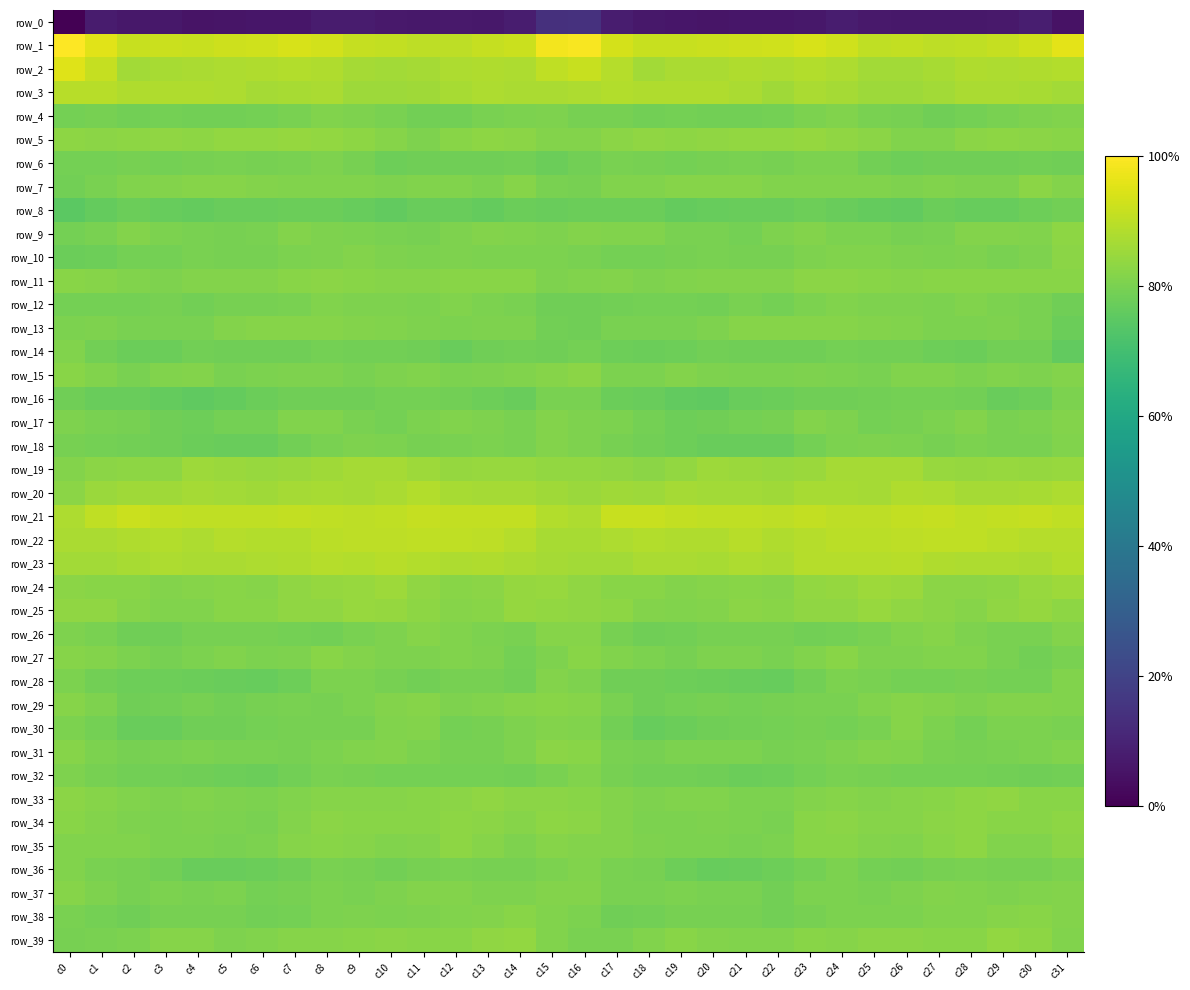

Is it true that row_38 equals -10.6 at c8?

False